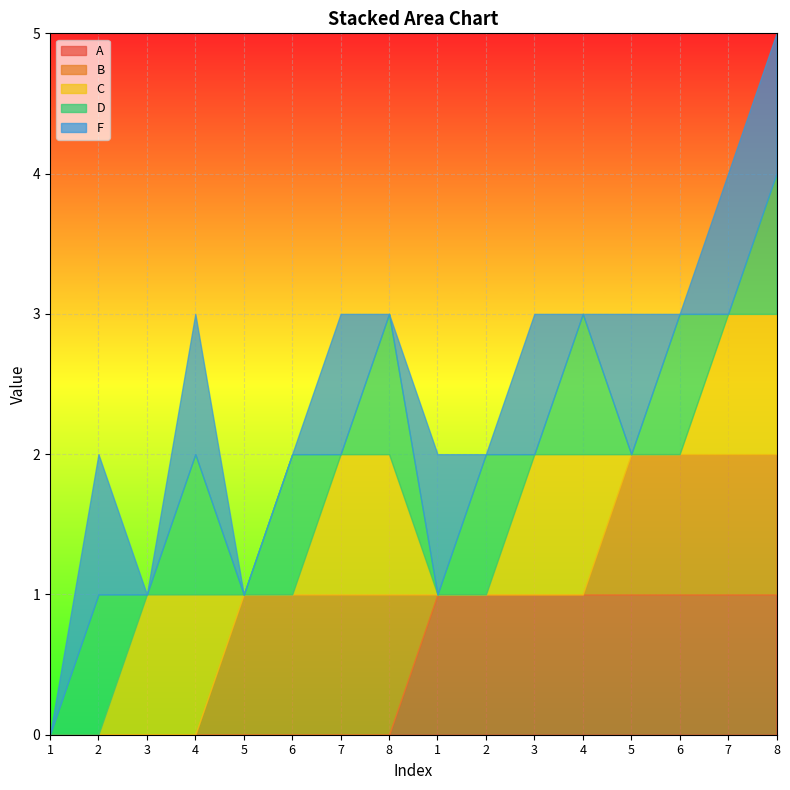

Between 7 and 2, which is larger?

7